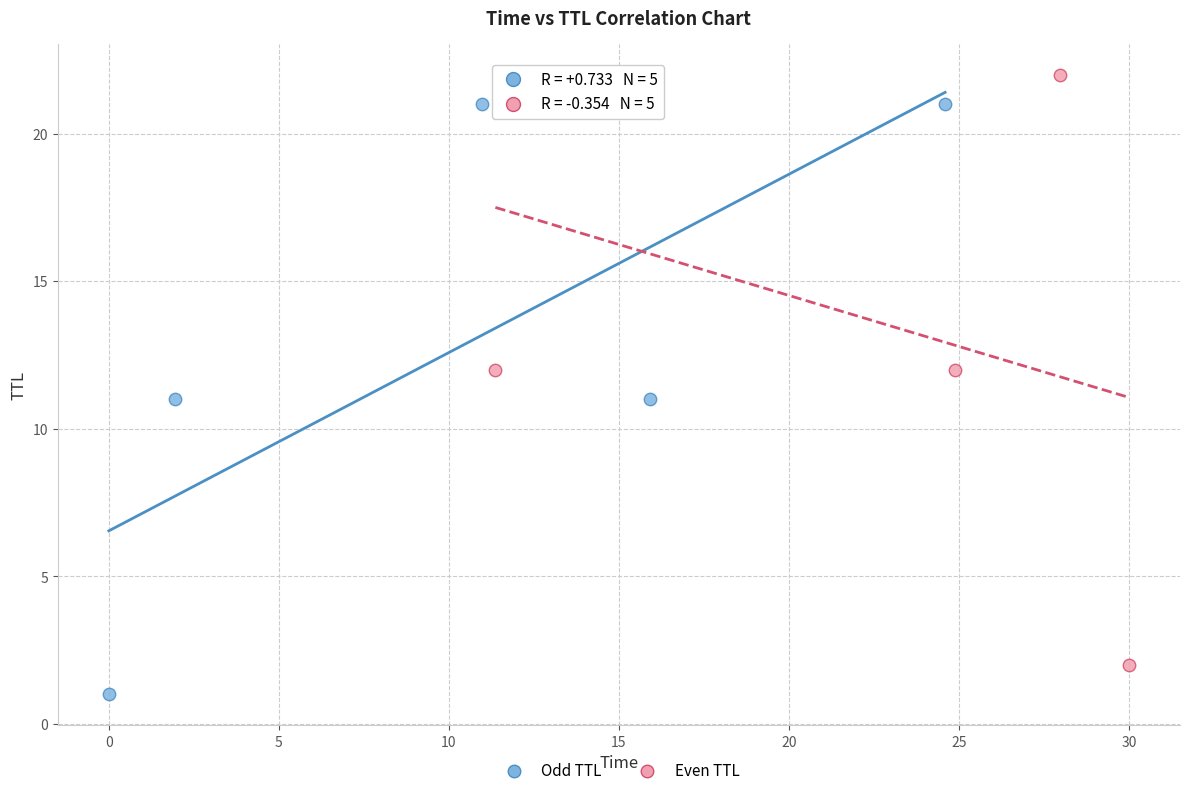

Which series reaches the minimum Y coordinate?

Odd TTL